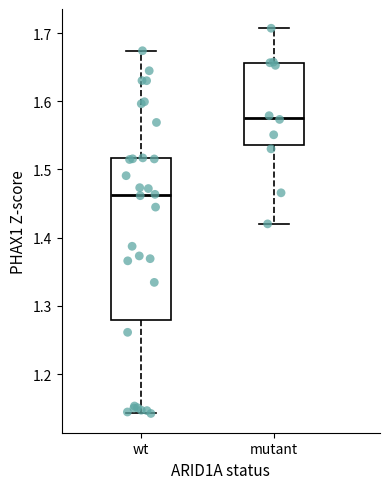

Which box's median line is the lowest?

wt